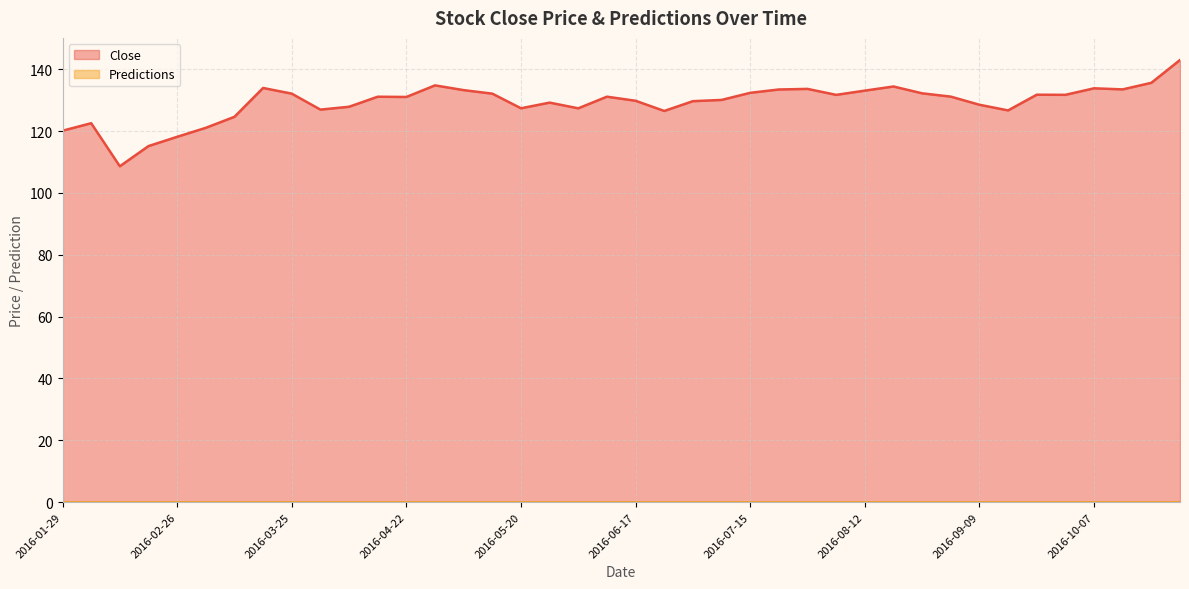

Between 2016-06-03 and 2016-05-20, which is larger?

2016-05-20